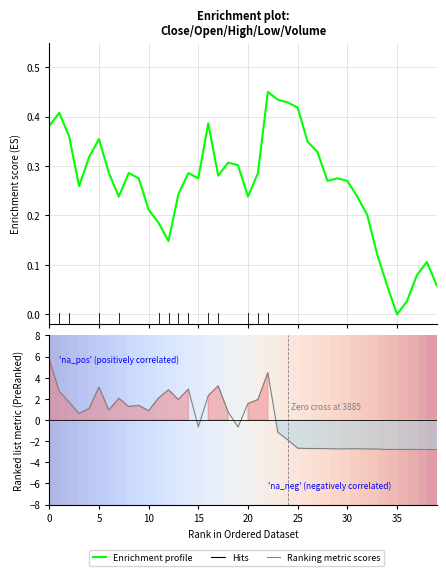

What is the value of the Ranking metric scores point at the 2nd from the left?

2.7